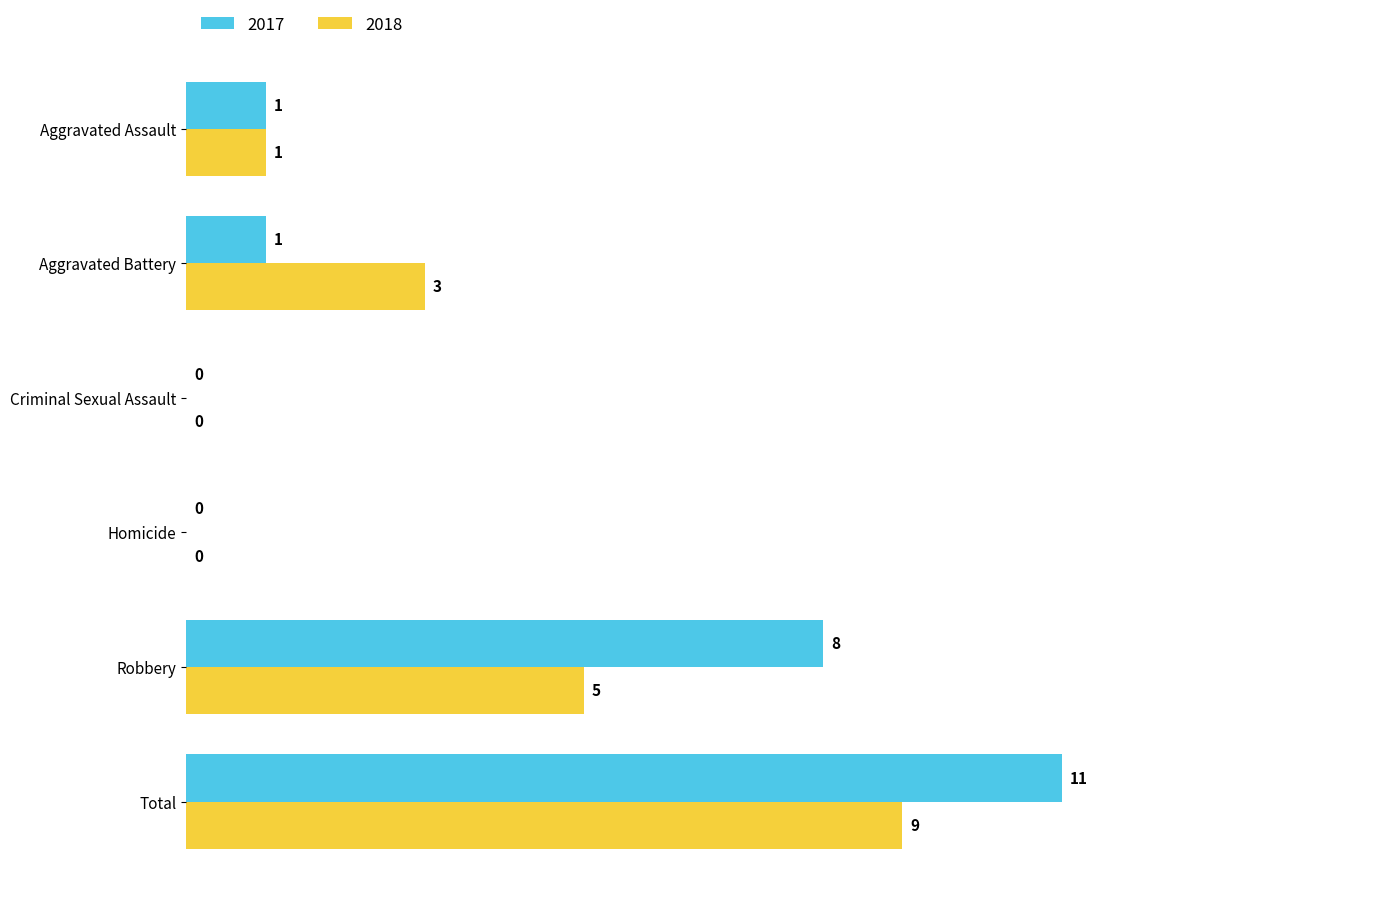

At which category is the sum across all series the highest?

Total